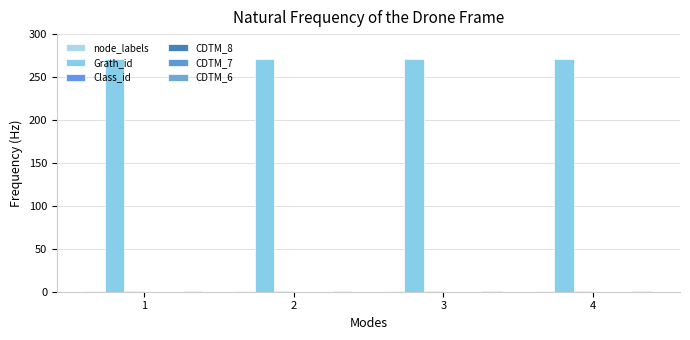

What is the average value of the CDTM_6 series?

1